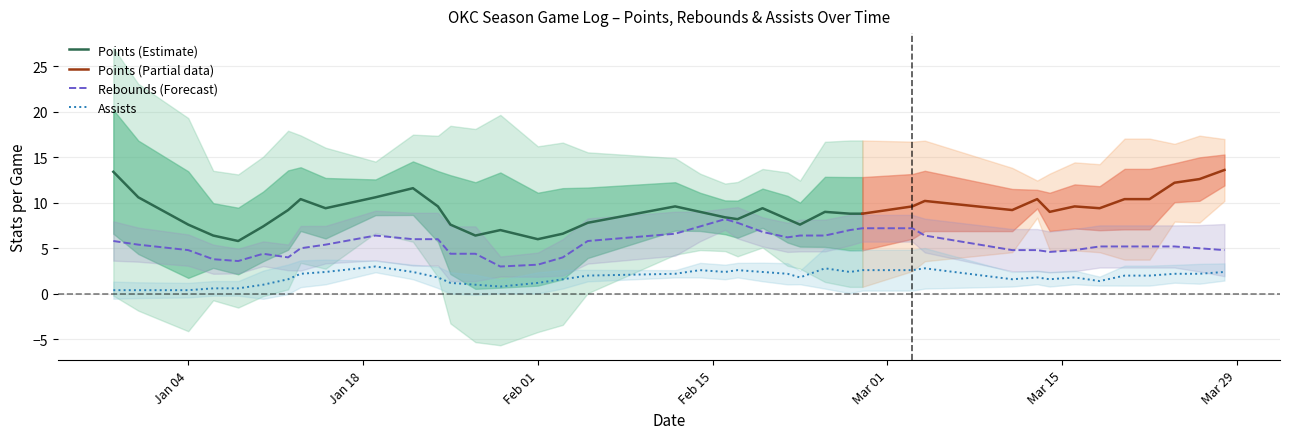

True or false: Rebounds (Forecast) and Assists cross at least once.

False